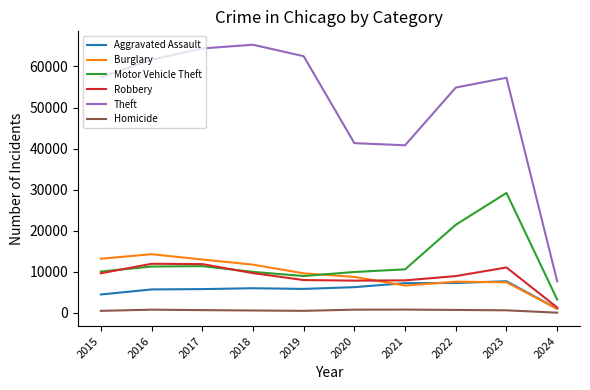

Which series has the widest spread of values?

Theft